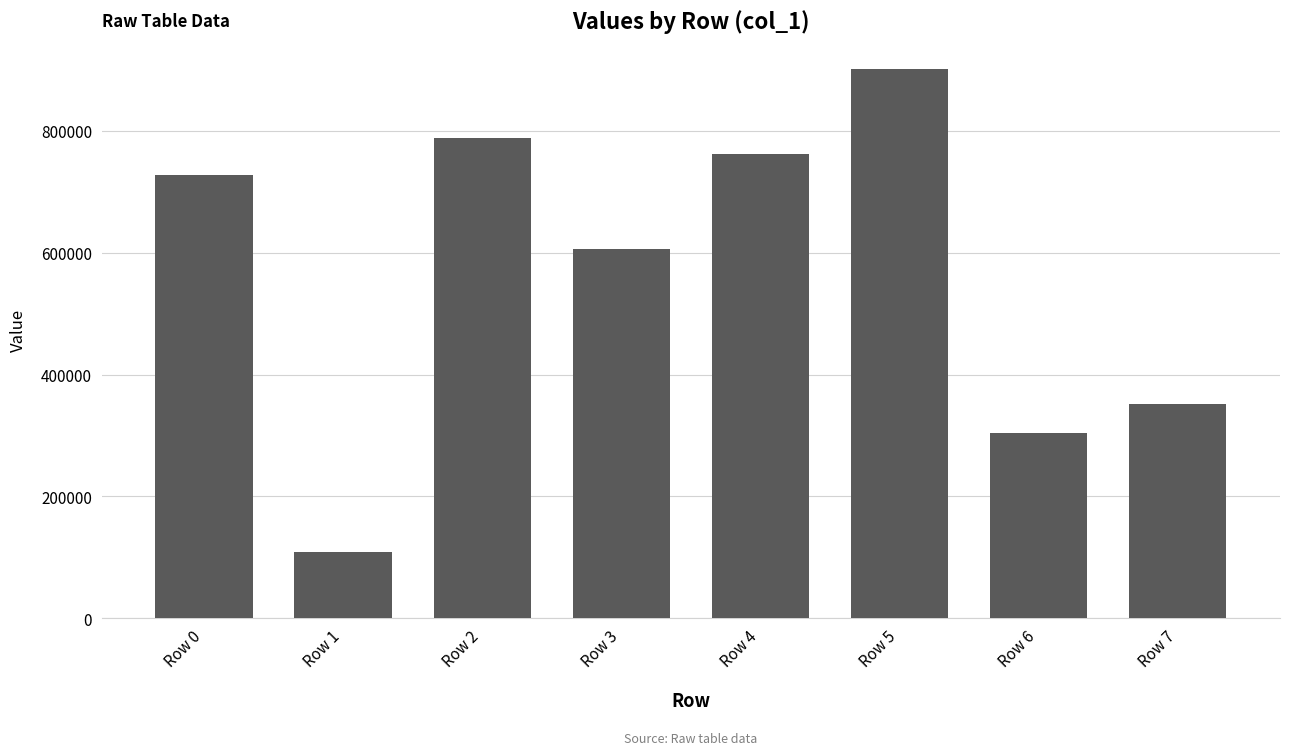

Count the number of data series in this chart.

1